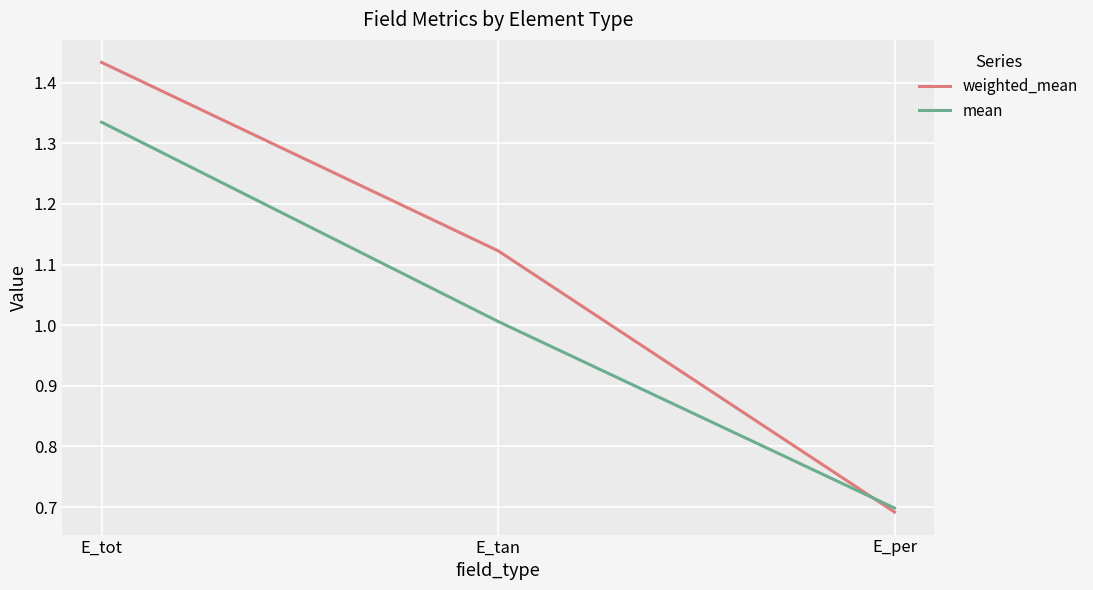

Rank the series at E_tan from lowest to highest value.

mean, weighted_mean